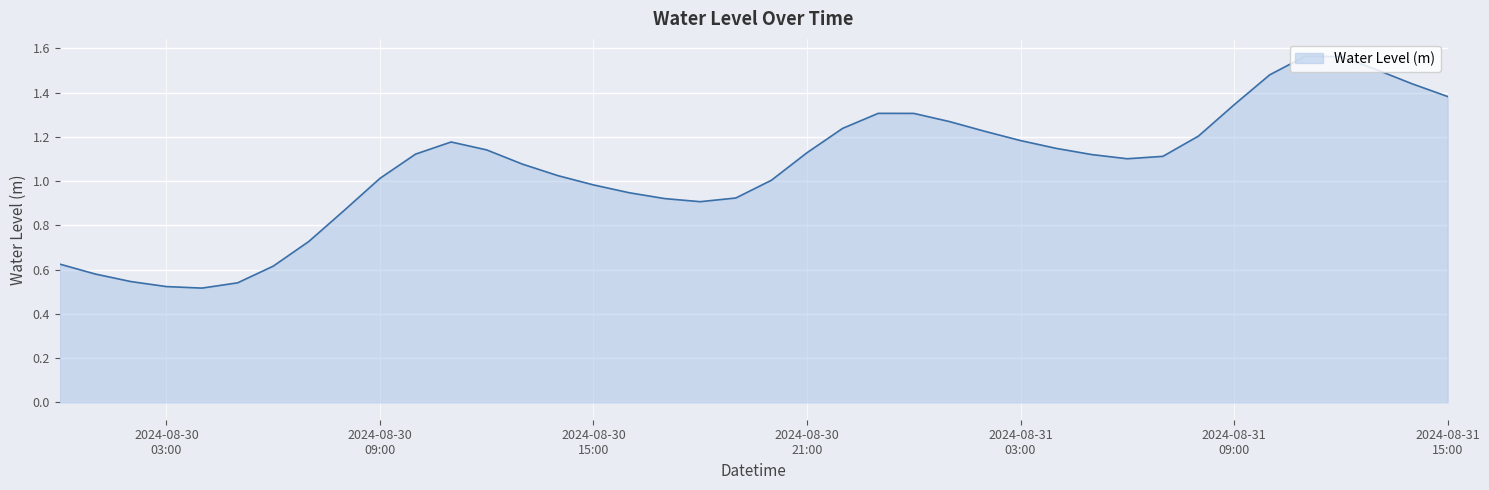

What is the sum of all values?

42.4